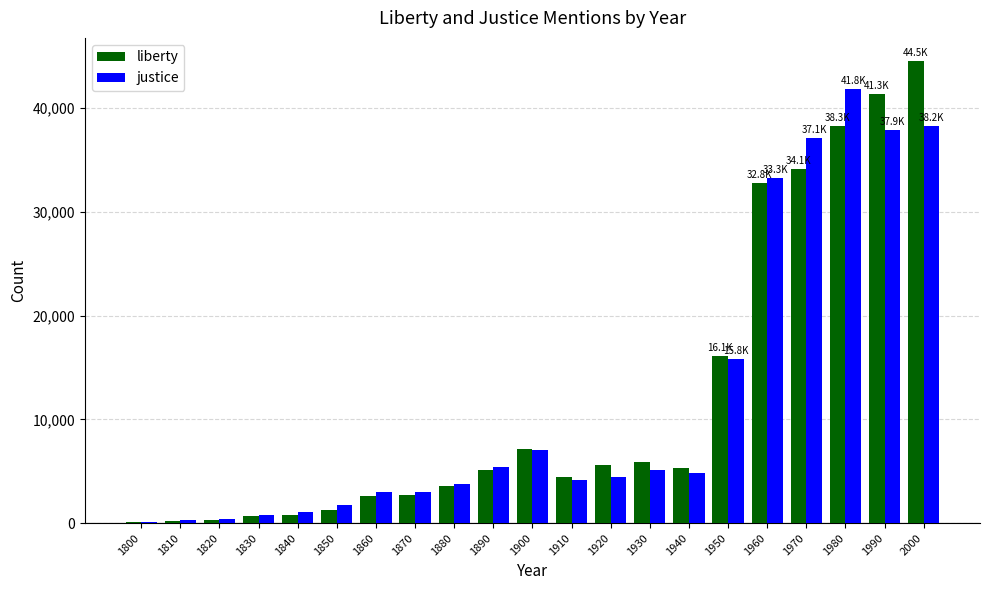

At which label does justice reach its peak?

1980